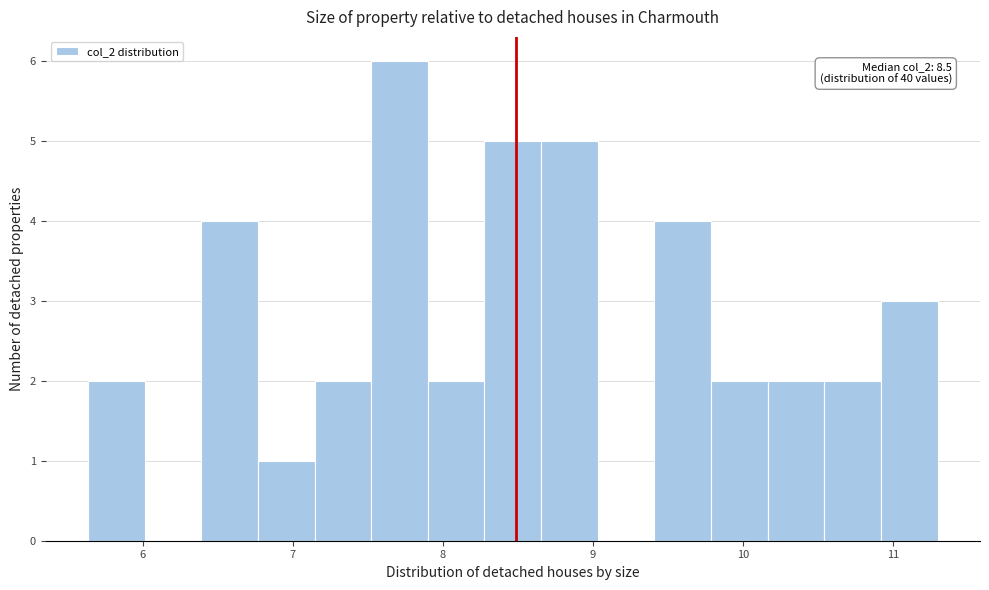

Around what value on the x-axis is the tallest bar? Give the approximate position of its centre, as read against the axis.

7.7